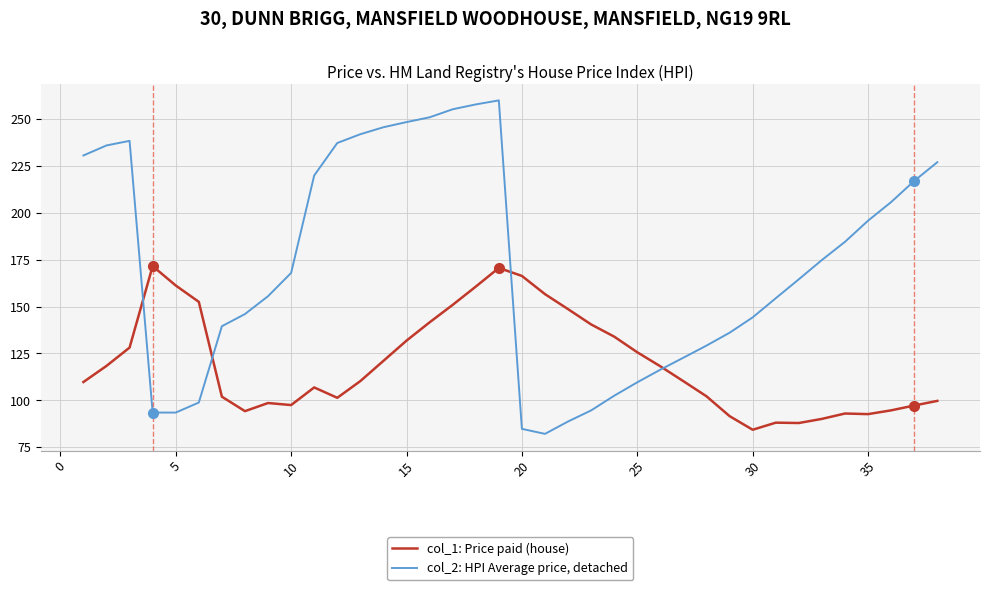

At how many categories does at least one series exceed 253?

3